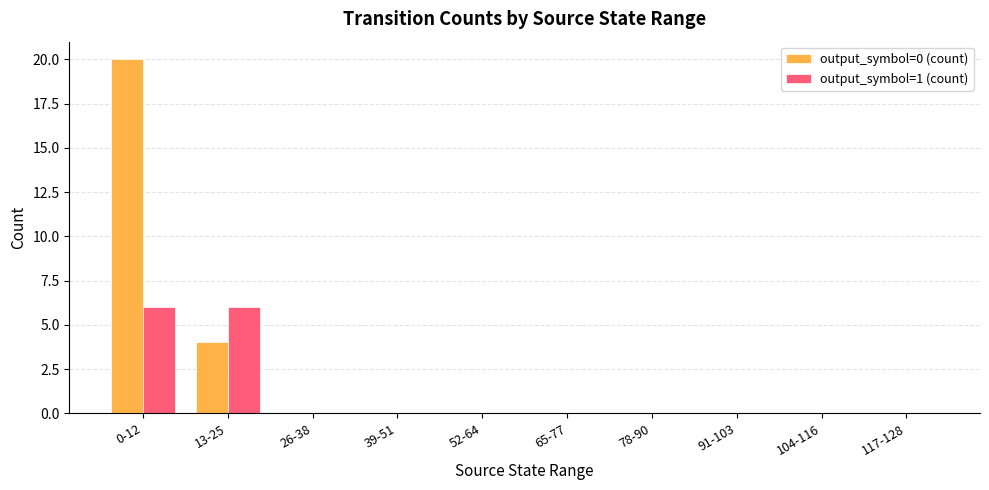

The output_symbol=0 (count) series shows -12 at 78-90. True or false?

False